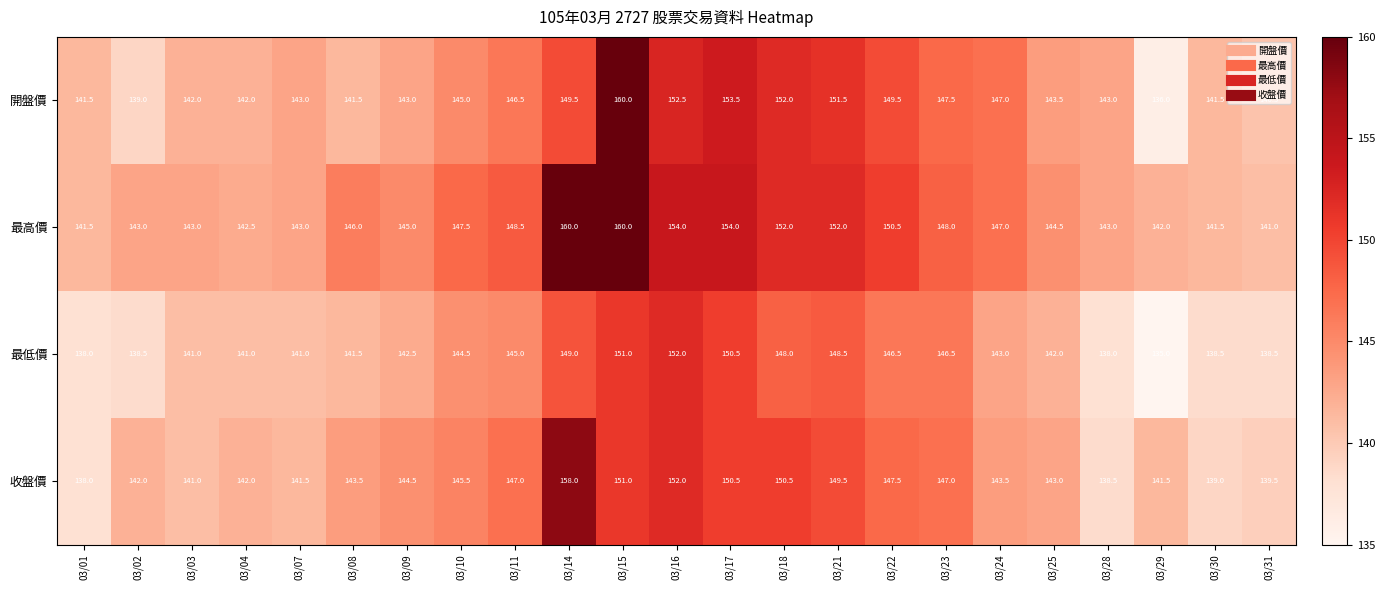

What is the difference between the 收盤價 values at 03/16 and 03/24?

8.5